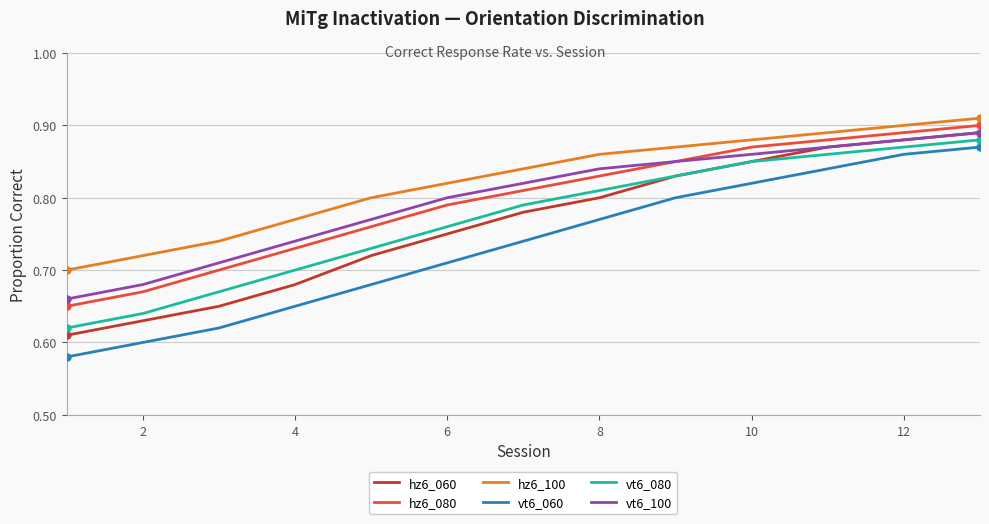

Which series has the largest total across all categories?

hz6_100